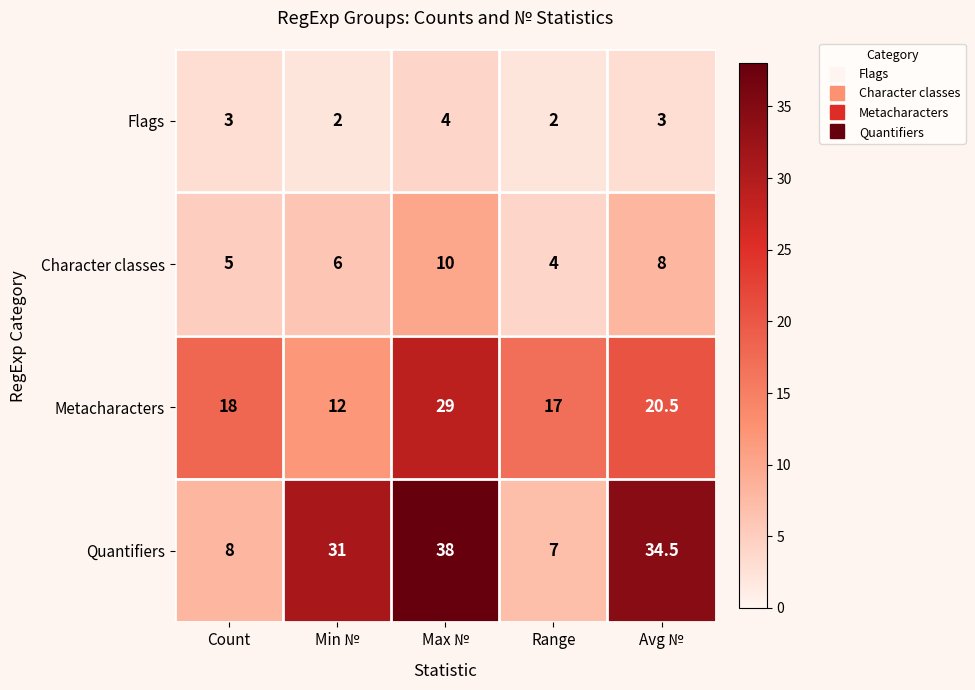

Between Count and Avg №, which series saw the biggest shift?

Quantifiers